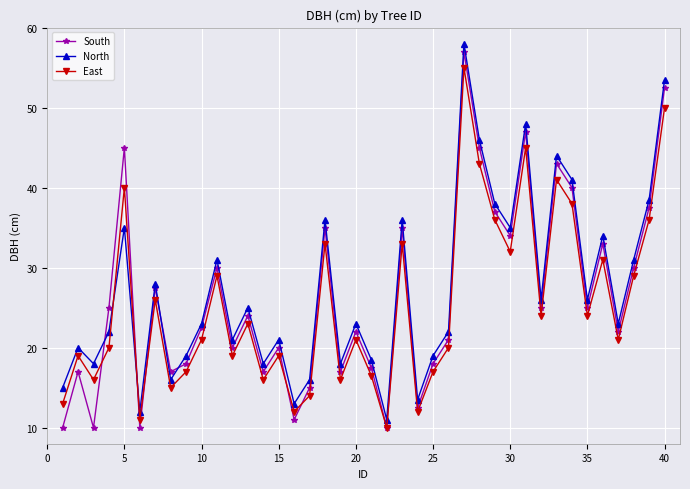

In South, how many points are lower than both neighbors (excluding endpoints)?

13